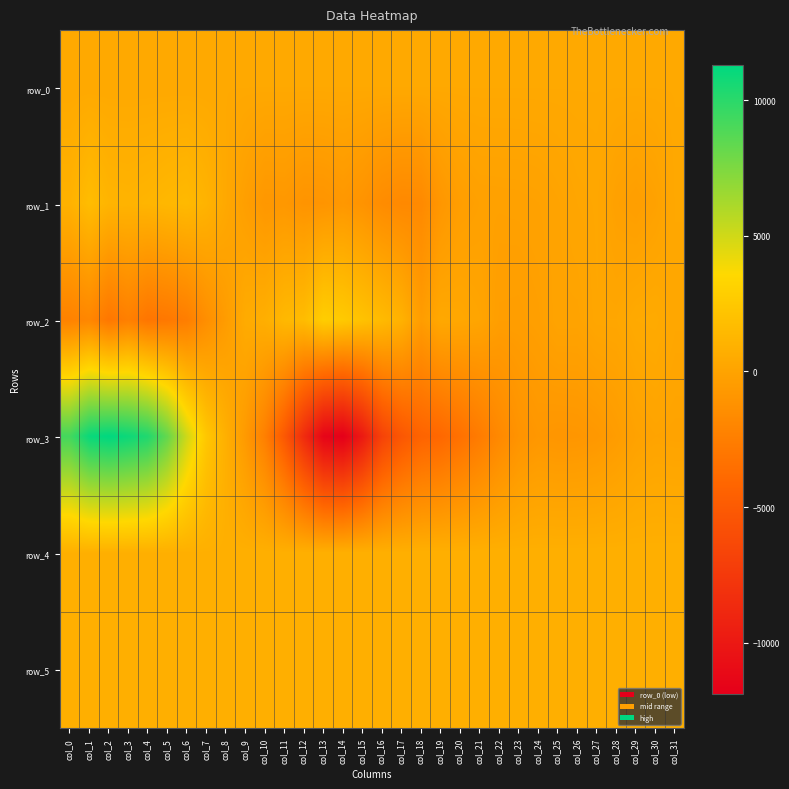

How many categories are shown in the chart?

32